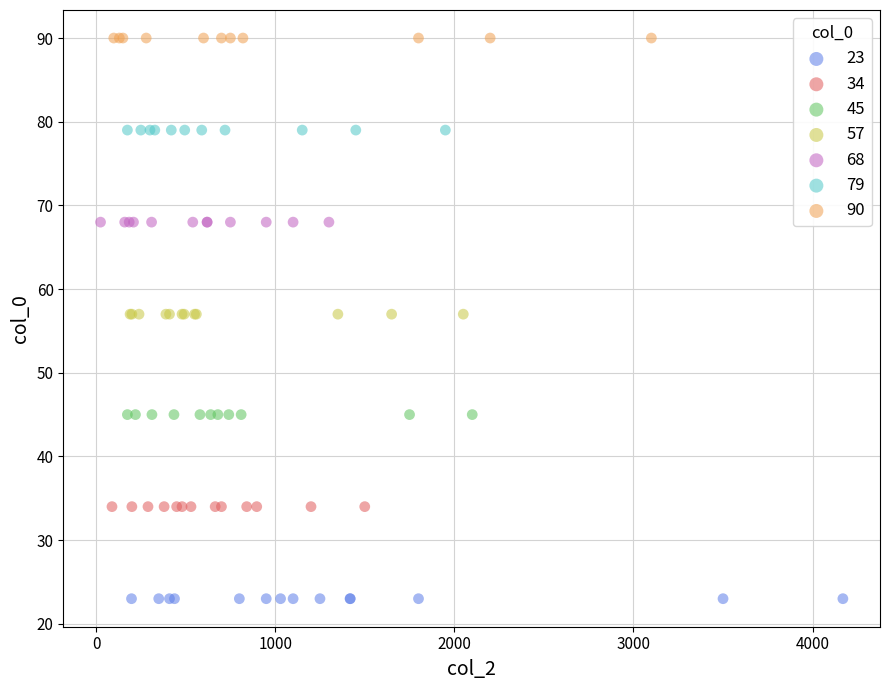

Which series reaches the maximum Y coordinate?

90